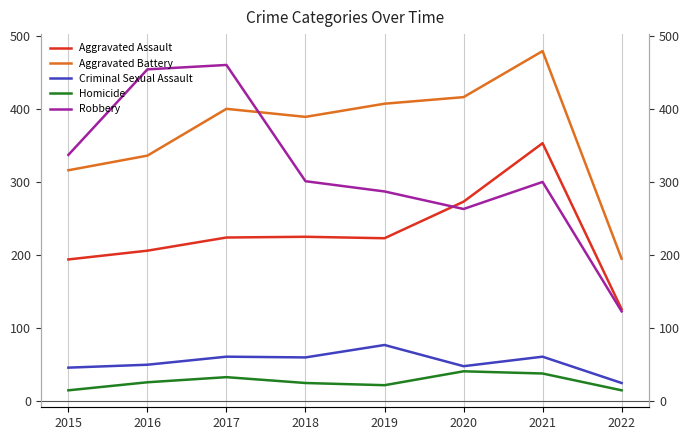

What is the minimum value shown in the chart?

15